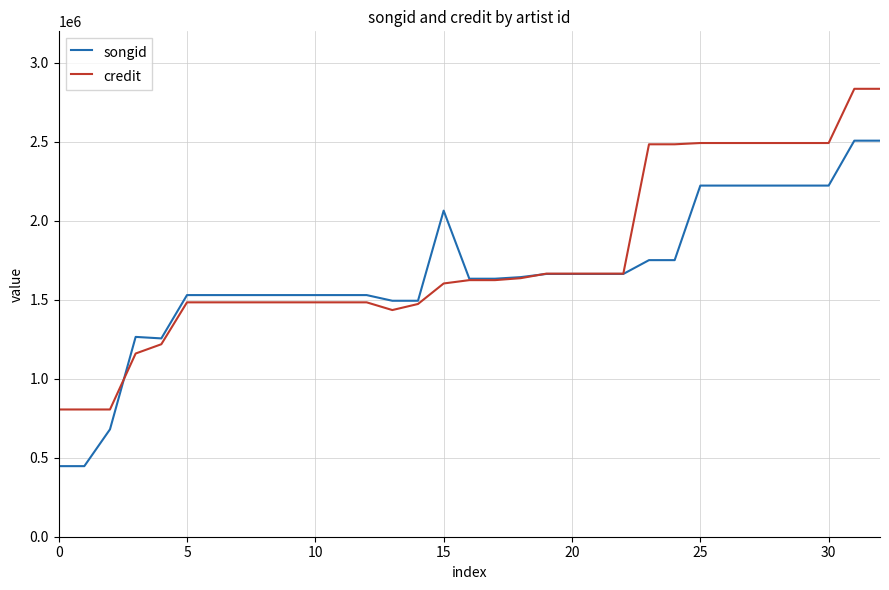

Rank the series by their maximum value, from highest to lowest.

credit, songid